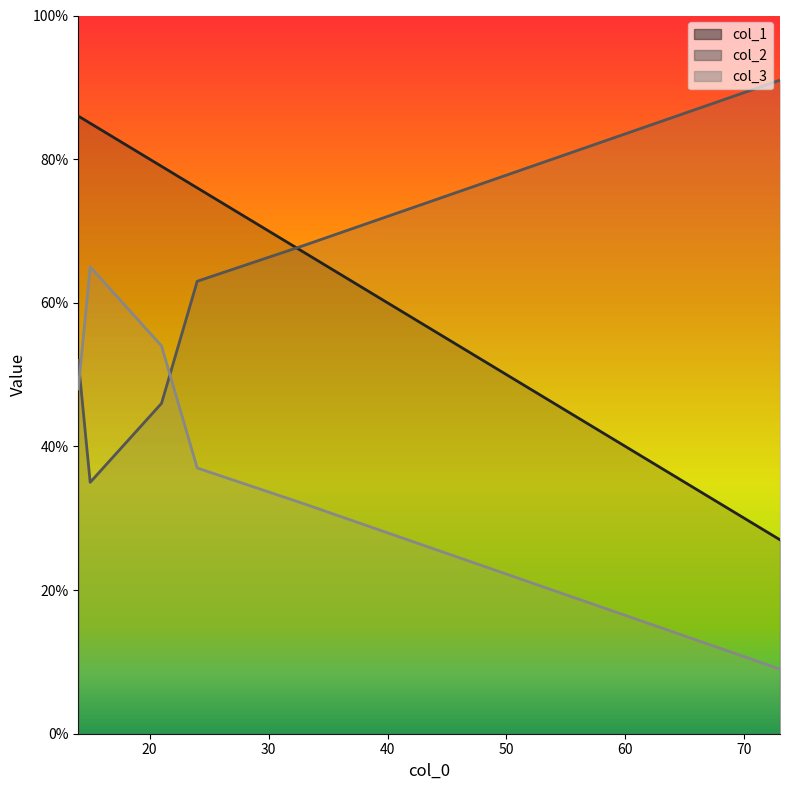

List the series in order of their overall mean, lowest first.

col_3, col_2, col_1